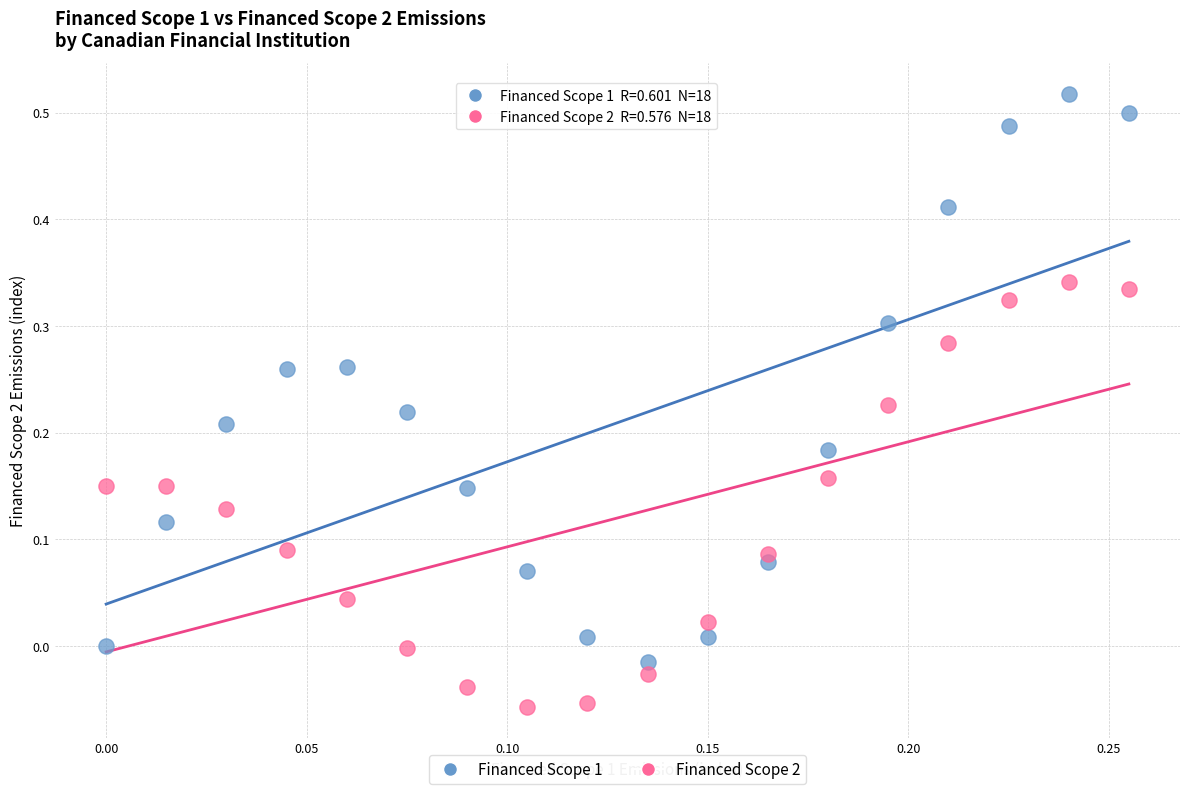

Which series reaches the minimum Y coordinate?

Financed Scope 2